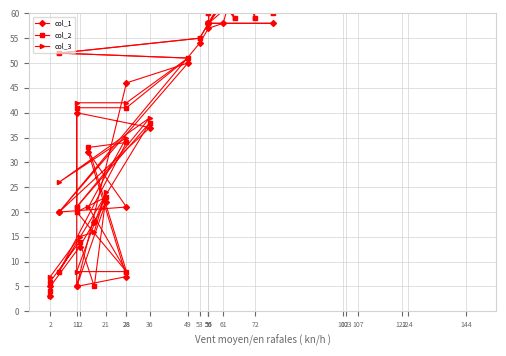

What is the total value across all series at 124?

424